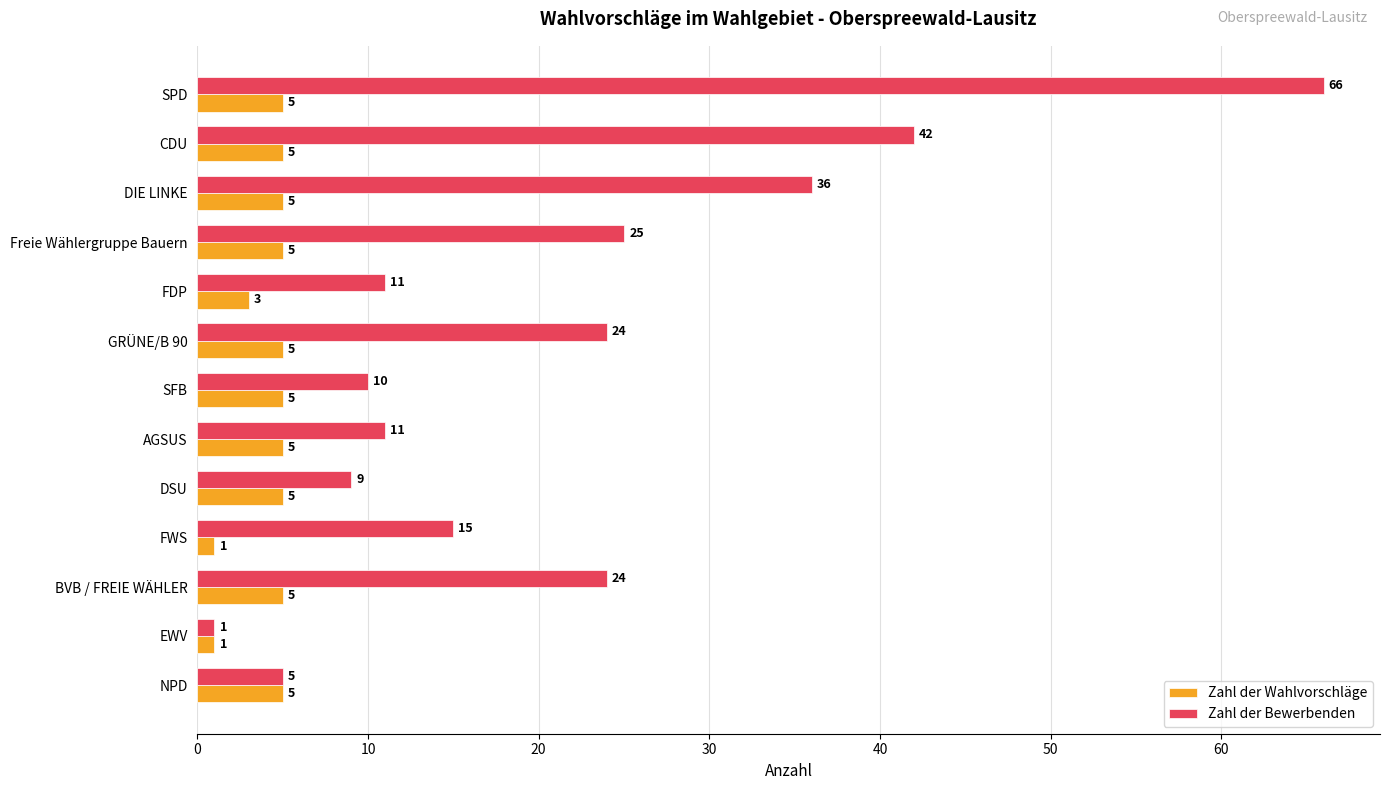

How many categories are shown in the chart?

13